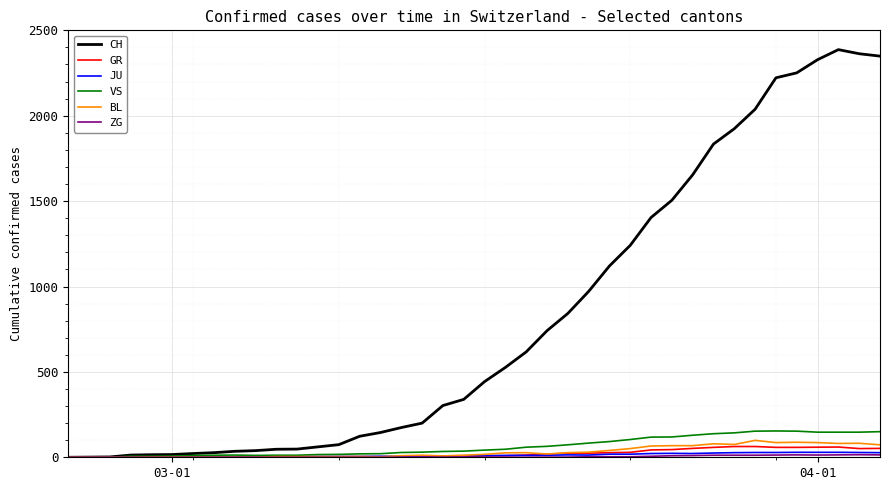

Which series ends up on top after the final intersection of GR and JU?

GR